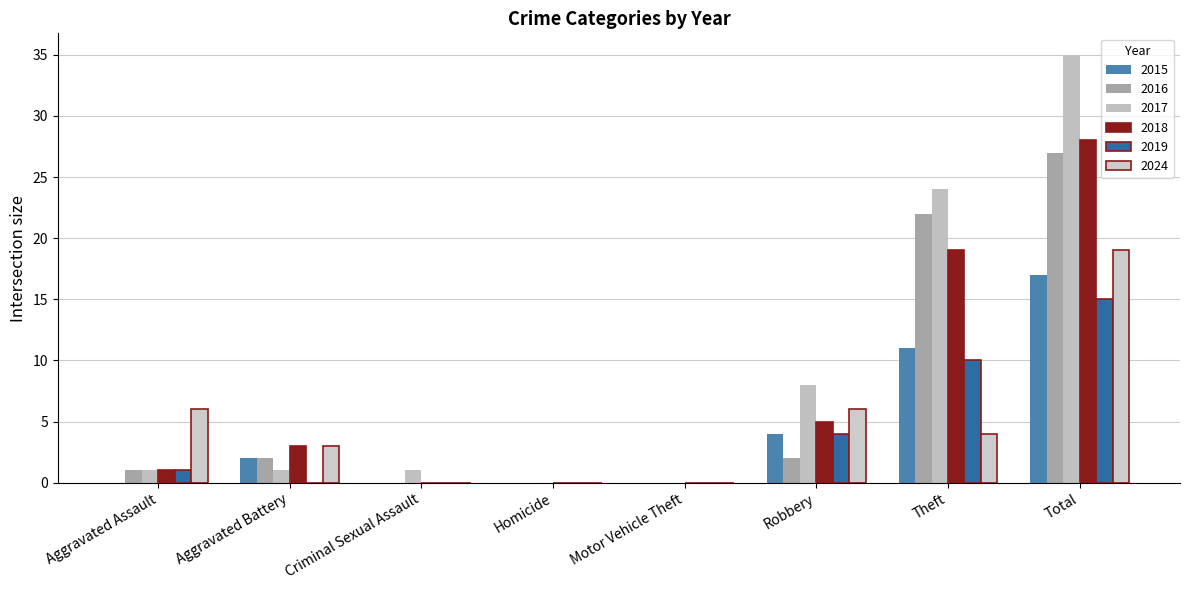

Reading left to right, what are all the values shown in this chart?

2015: 0	2	0	0	0	4	11	17
2016: 1	2	0	0	0	2	22	27
2017: 1	1	1	0	0	8	24	35
2018: 1	3	0	0	0	5	19	28
2019: 1	0	0	0	0	4	10	15
2024: 6	3	0	0	0	6	4	19